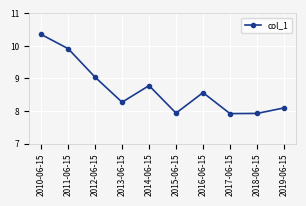

How many distinct data groups are displayed?

1